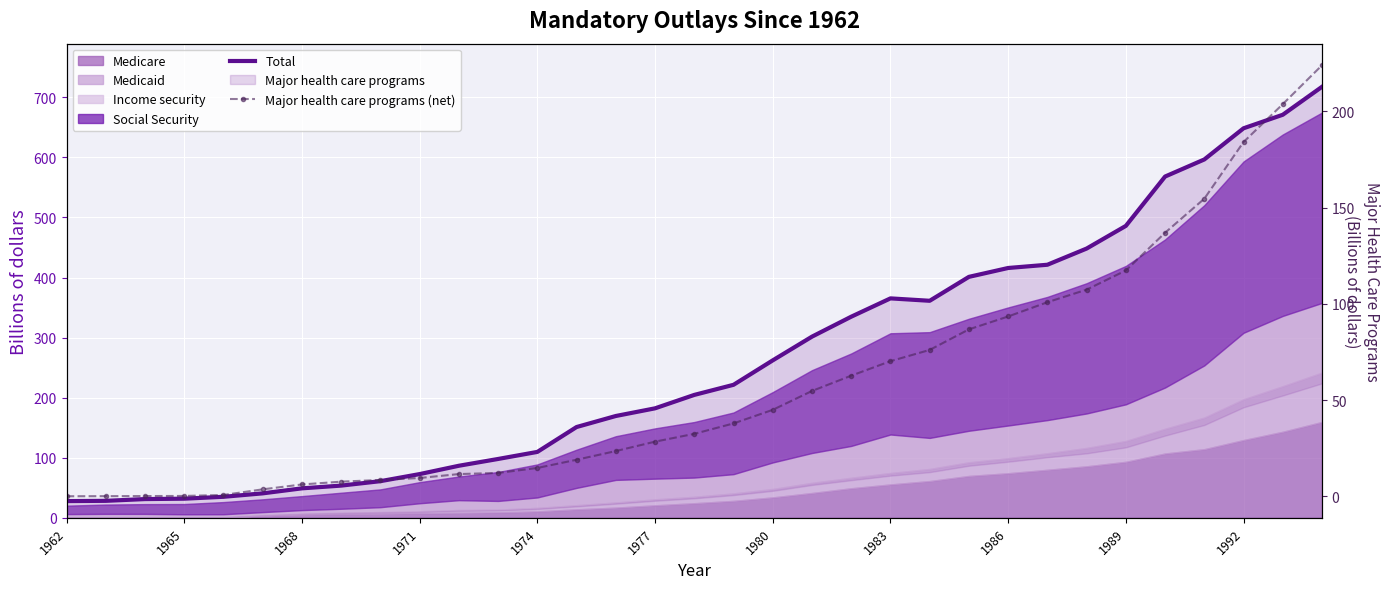

At 1977, list the series in order from largest to smallest.

Total, Major health care programs (net)